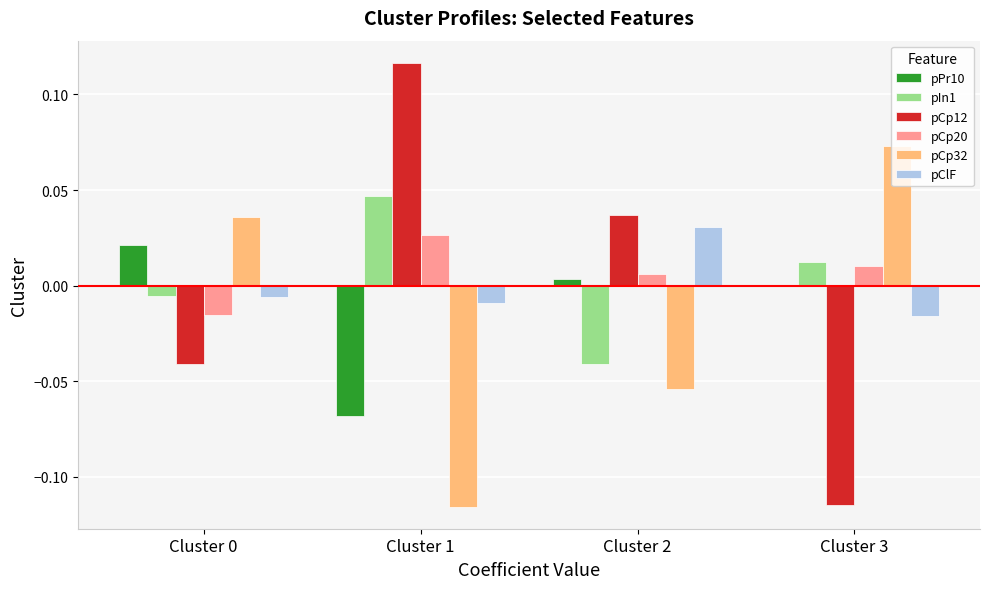

At which label does pCp12 reach its peak?

Cluster 1